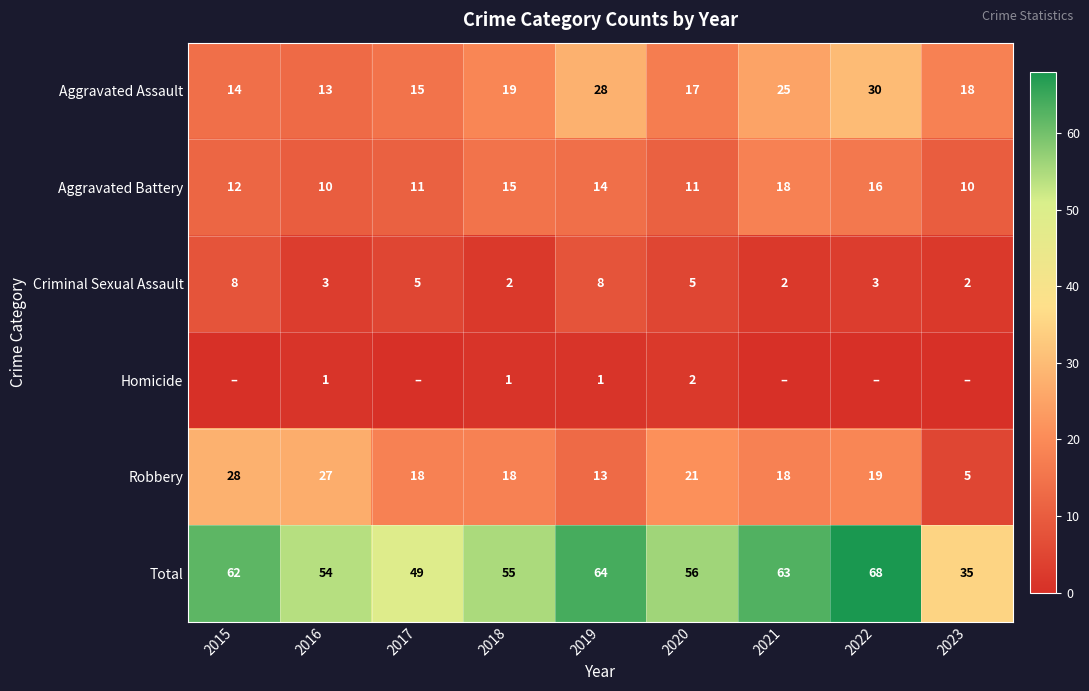

The Aggravated Battery series shows 10 at 2016. True or false?

True